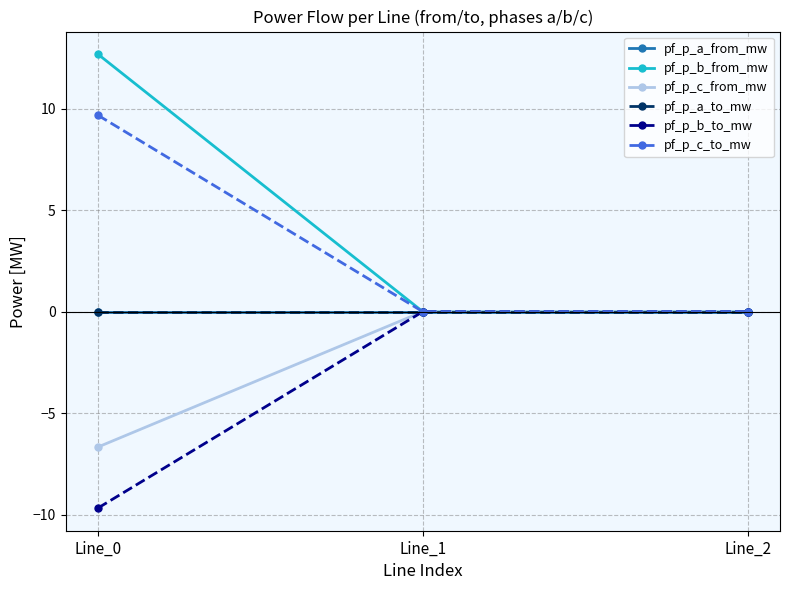

Where is pf_p_b_to_mw nearest to the value -4?

Line_1